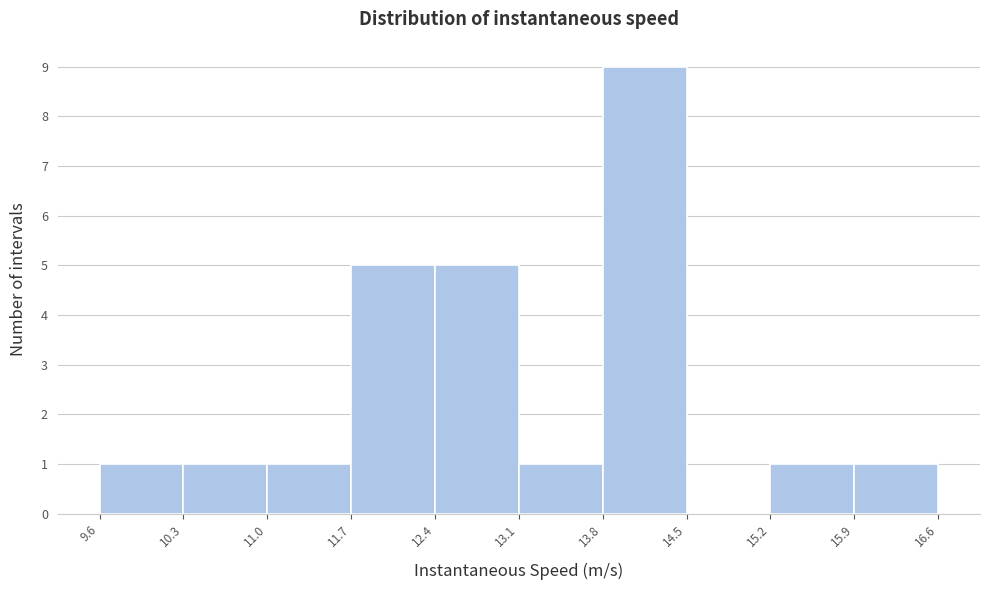

Which range on the x-axis has the tallest bar?

13.8 to 14.5